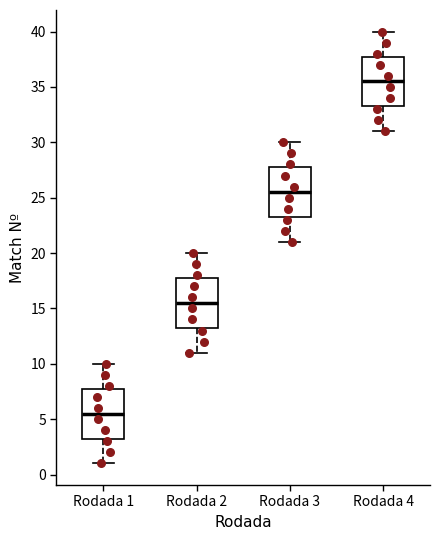

Reading left to right, read every box against the y-axis: the position of its median line, the range the box covers, and the ends of its whiskers. The values are not printed on the chart, so give them approximately, as read against the axis.

Rodada 1: median 5.5, box 3.5 to 8.0, whiskers 1.0 to 10.0
Rodada 2: median 15.5, box 13.5 to 18.0, whiskers 11.0 to 20.0
Rodada 3: median 25.5, box 23.5 to 28.0, whiskers 21.0 to 30.0
Rodada 4: median 35.5, box 33.5 to 38.0, whiskers 31.0 to 40.0